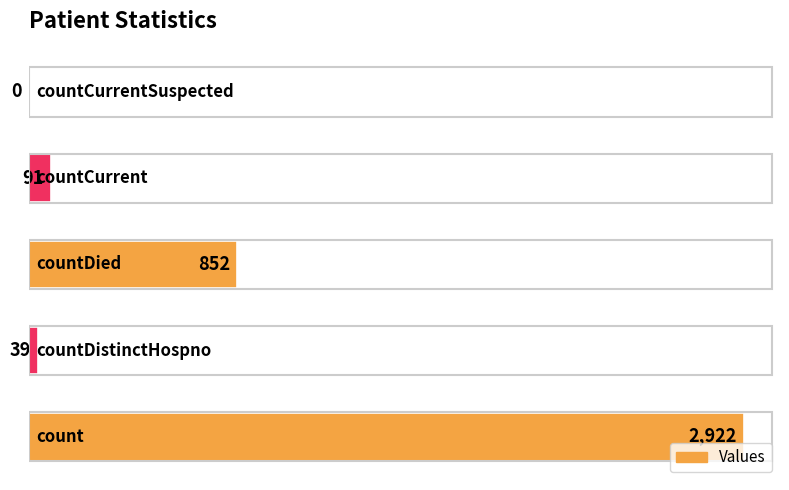

What is the sum of all values?

3904